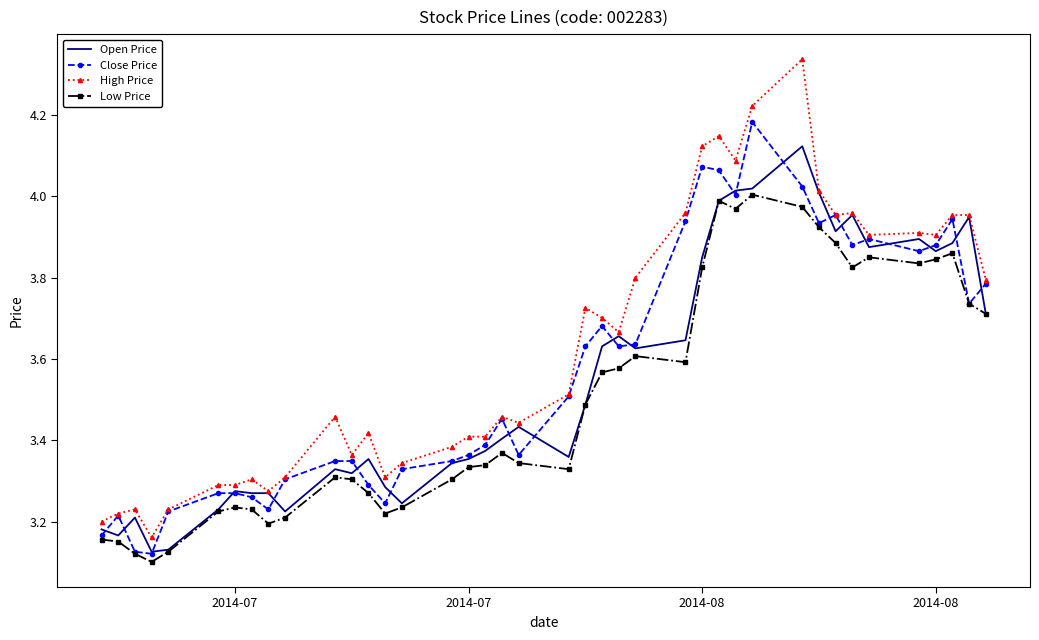

True or false: High Price and Low Price intersect in this chart.

False